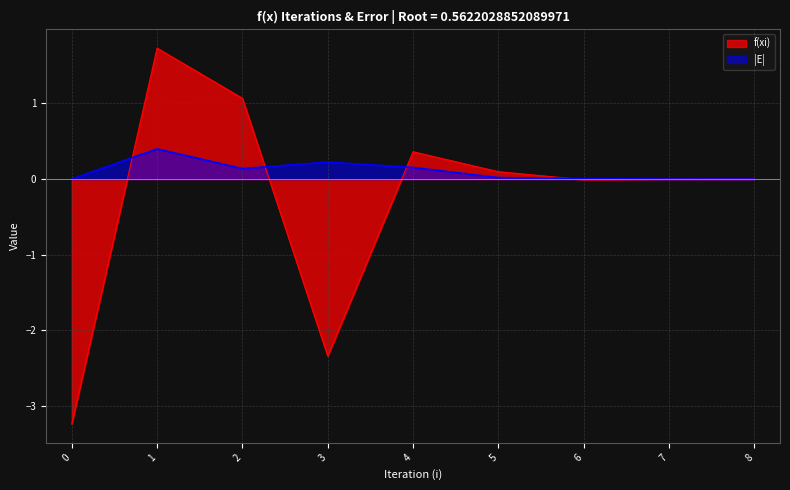

Is the value of |E| at 0 greater than the value of f(xi) at 6?

Yes